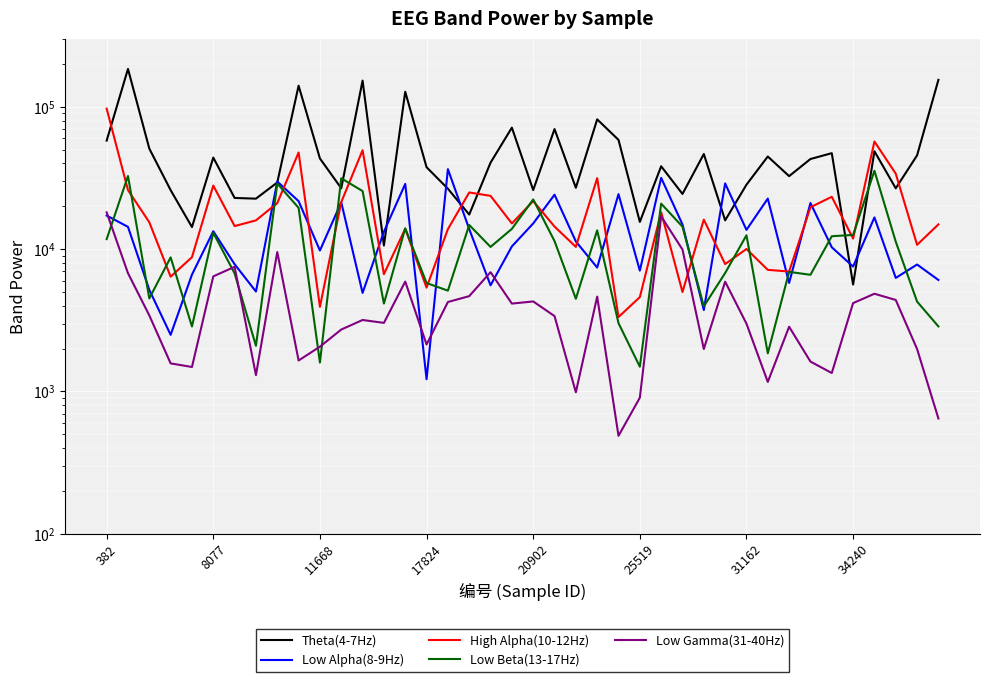

How many lines are shown in the chart?

5